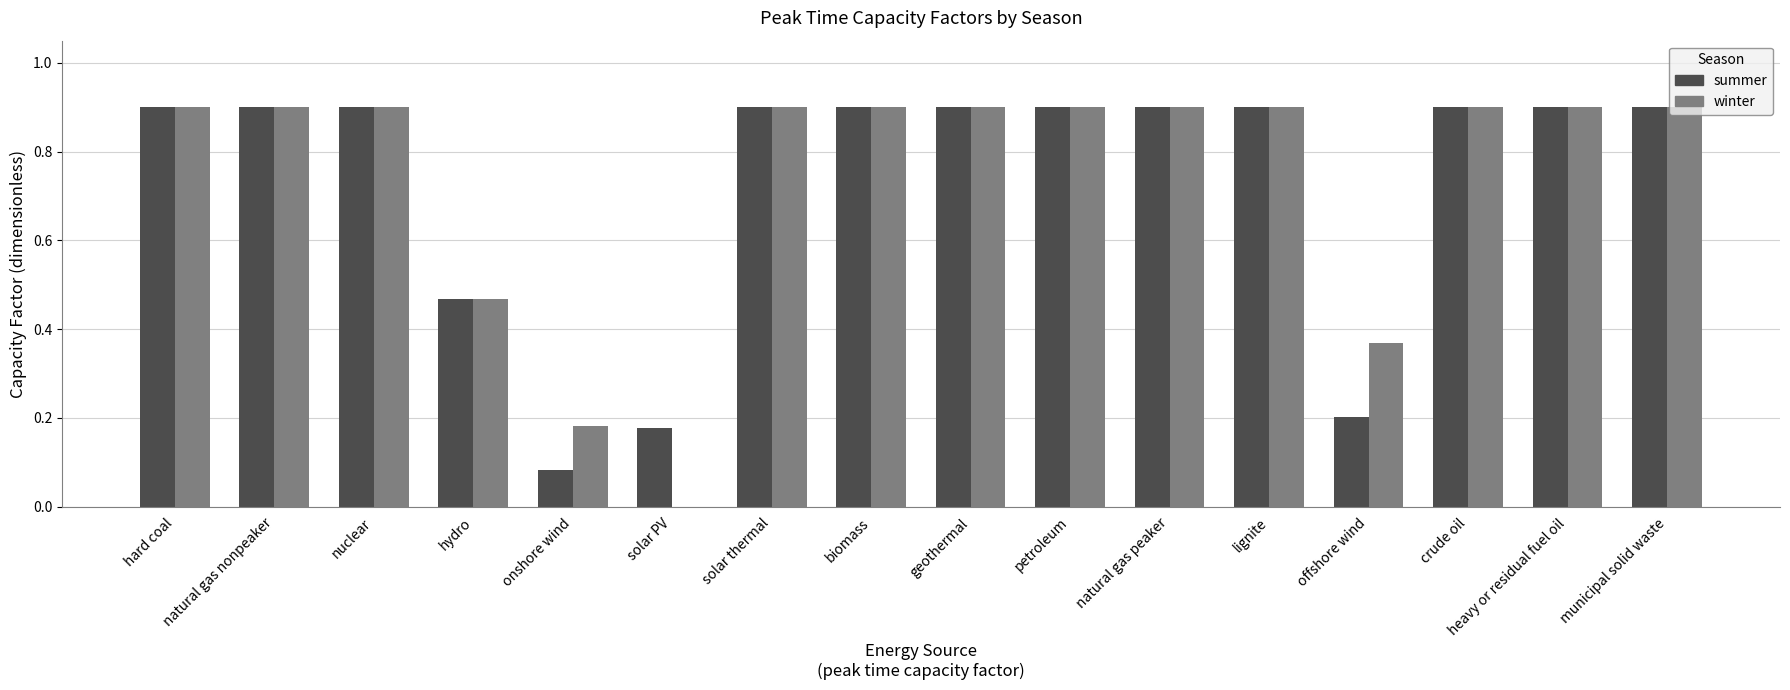

What is the sum of all summer values?

11.7